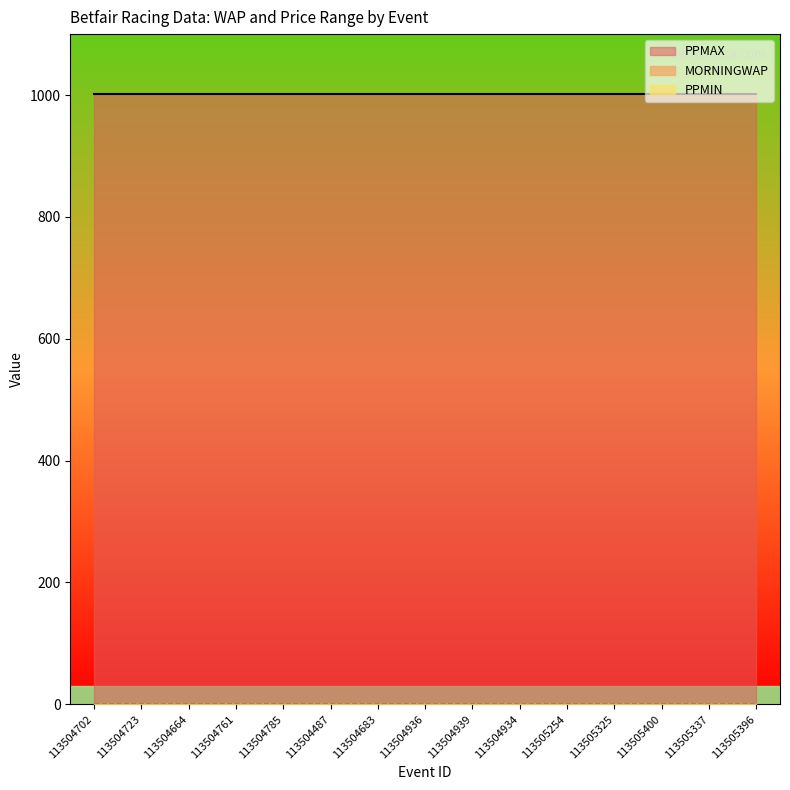

Which label corresponds to the largest value in the chart?

113504702